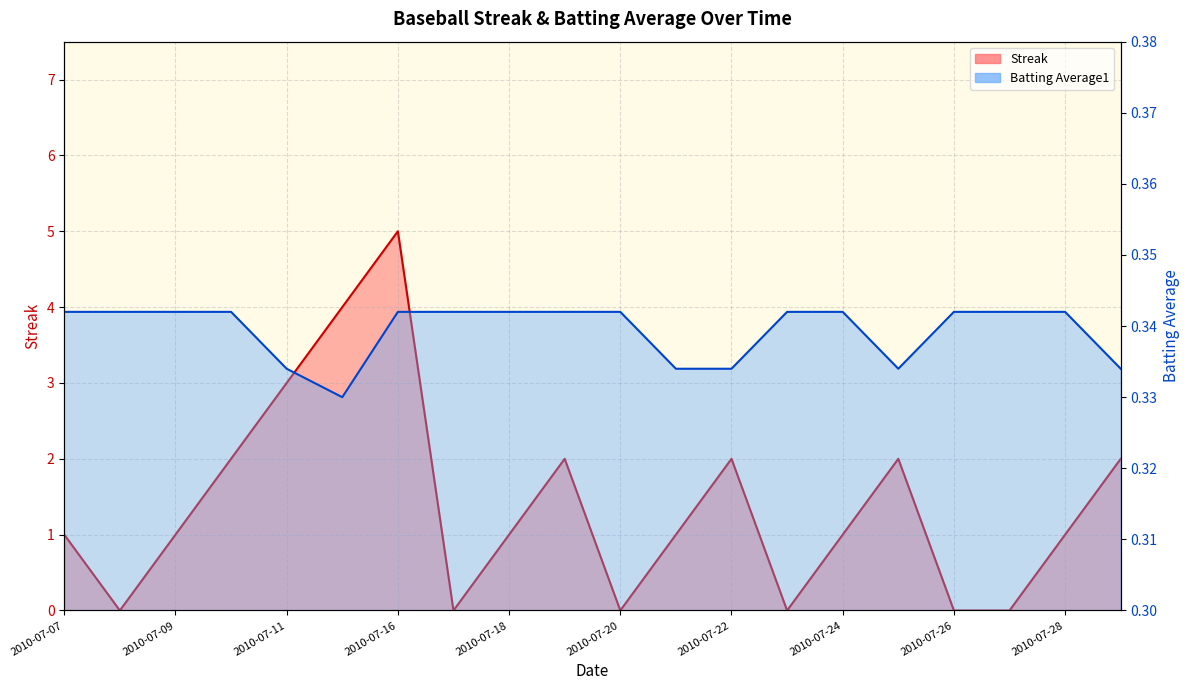

True or false: Streak has more than 1 interior local peaks.

True